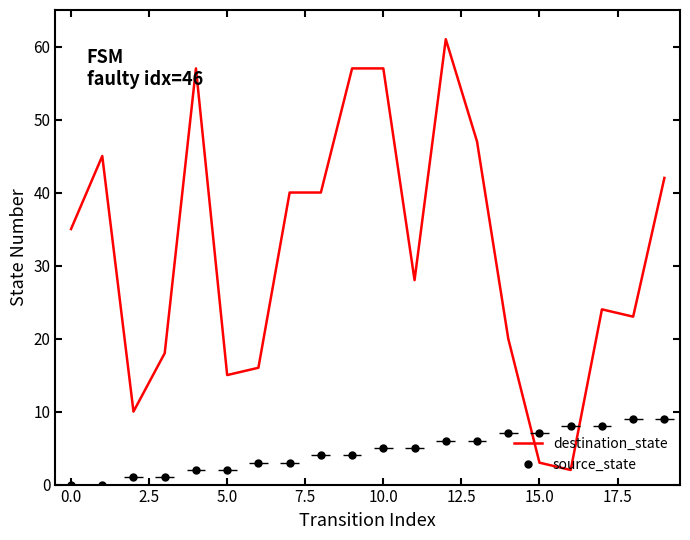

What is the label of the 6th point from the right?

14